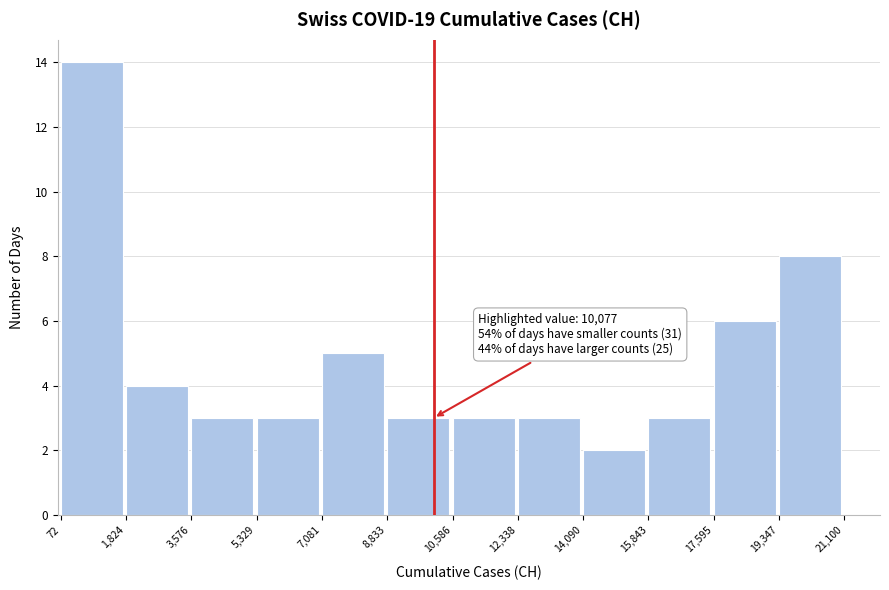

Which range on the x-axis has the tallest bar?

72 to 1,824